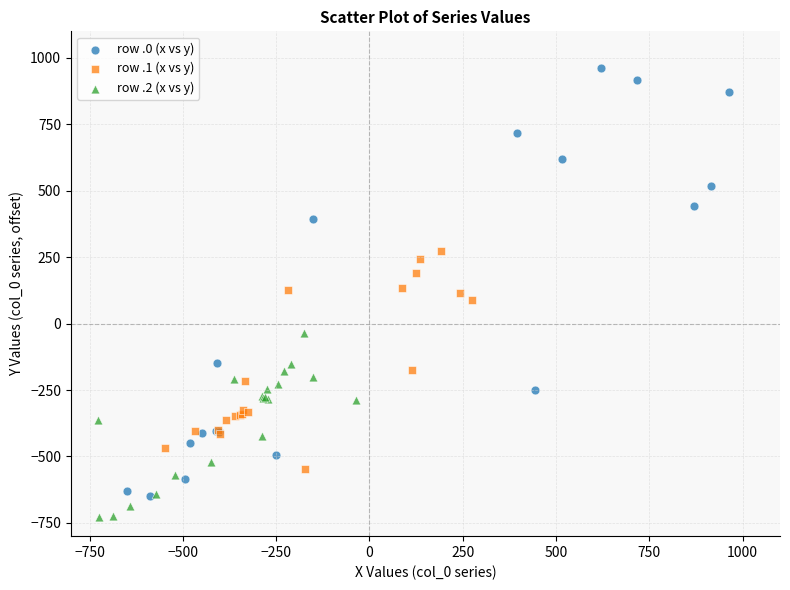

Which series reaches the maximum Y coordinate?

row .0 (x vs y)